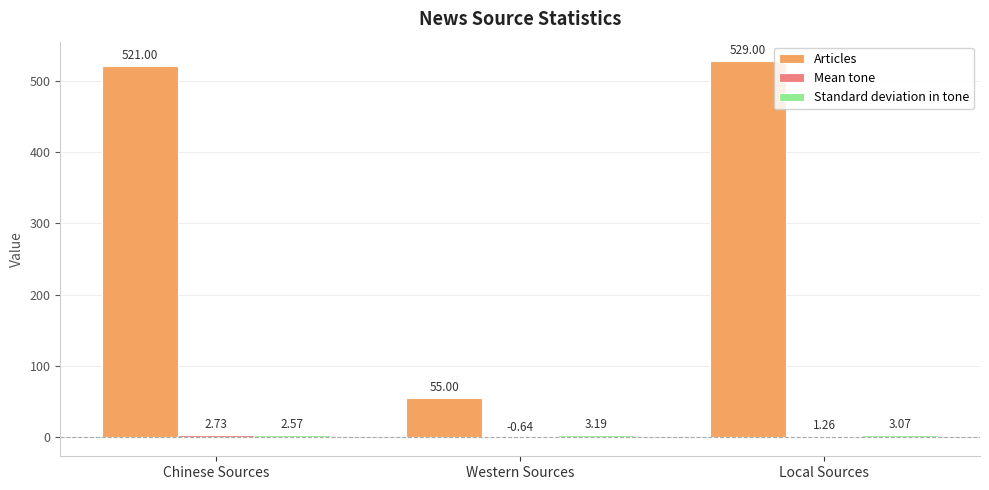

Which category has the highest value across all series?

Local Sources